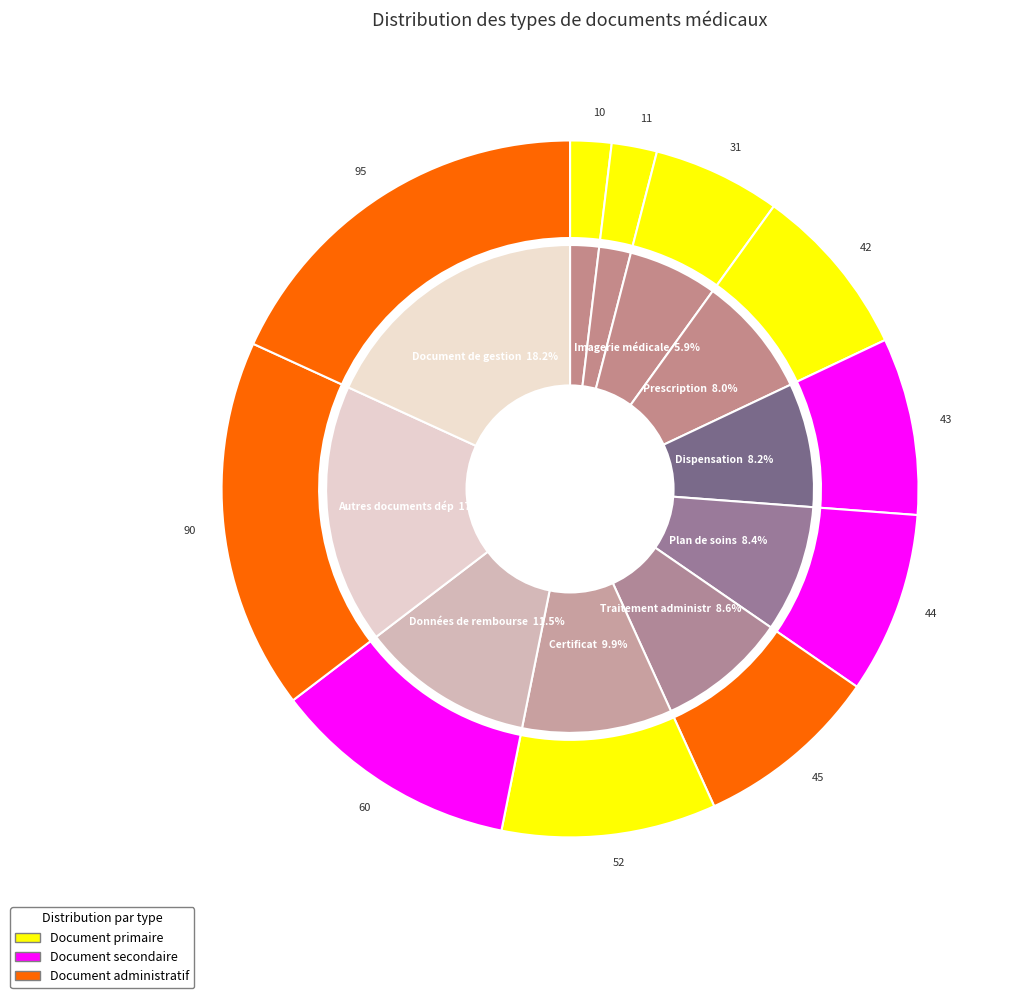

What is the ratio of the value at Document de gestion to the value at Plan de soins, protocole de soins?

2.2